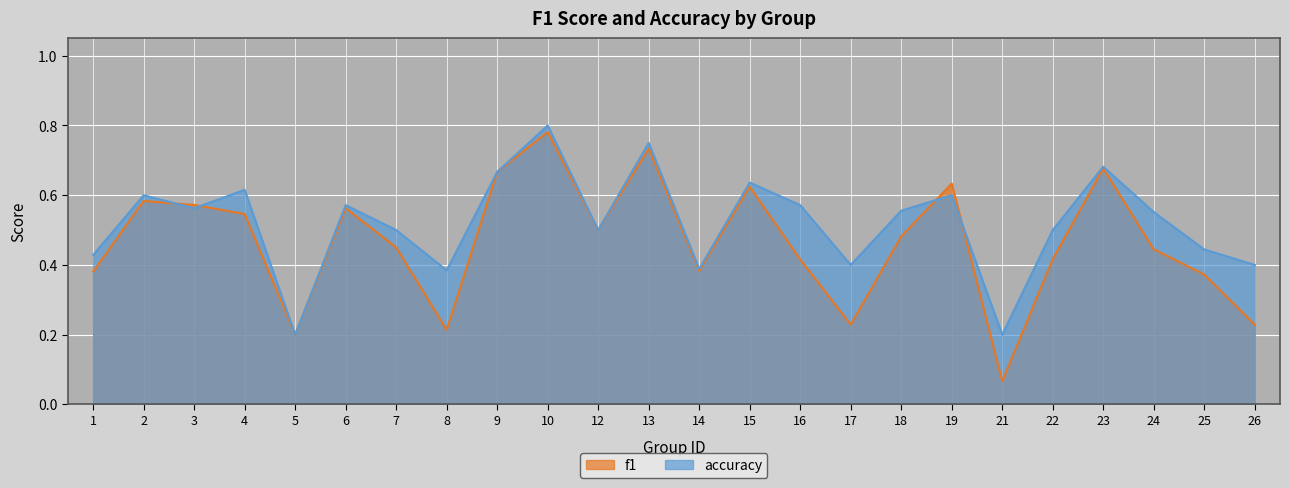

Reading left to right, what are all the values shown in this chart?

f1: 1=0.4	2=0.6	3=0.6	4=0.5	5=0.2	6=0.6	7=0.5	8=0.2	9=0.7	10=0.8	12=0.5	13=0.7	14=0.4	15=0.6	16=0.4	17=0.2	18=0.5	19=0.6	21=0.1	22=0.4	23=0.7	24=0.4	25=0.4	26=0.2
accuracy: 1=0.4	2=0.6	3=0.6	4=0.6	5=0.2	6=0.6	7=0.5	8=0.4	9=0.7	10=0.8	12=0.5	13=0.8	14=0.4	15=0.6	16=0.6	17=0.4	18=0.6	19=0.6	21=0.2	22=0.5	23=0.7	24=0.6	25=0.4	26=0.4